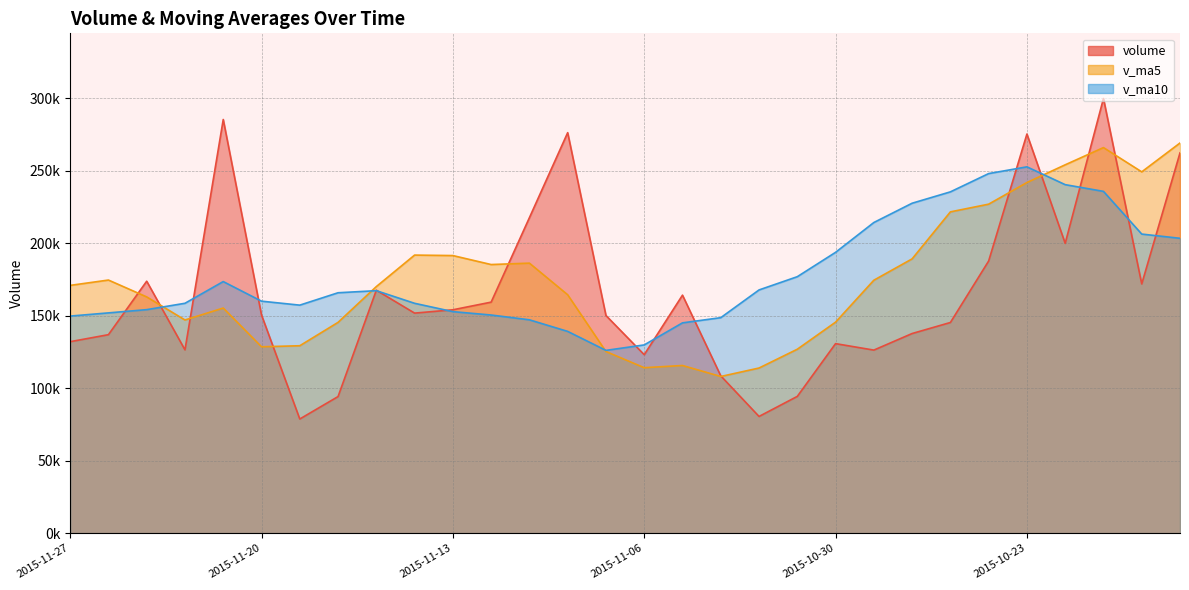

What are all the series names shown in the legend?

volume, v_ma5, v_ma10